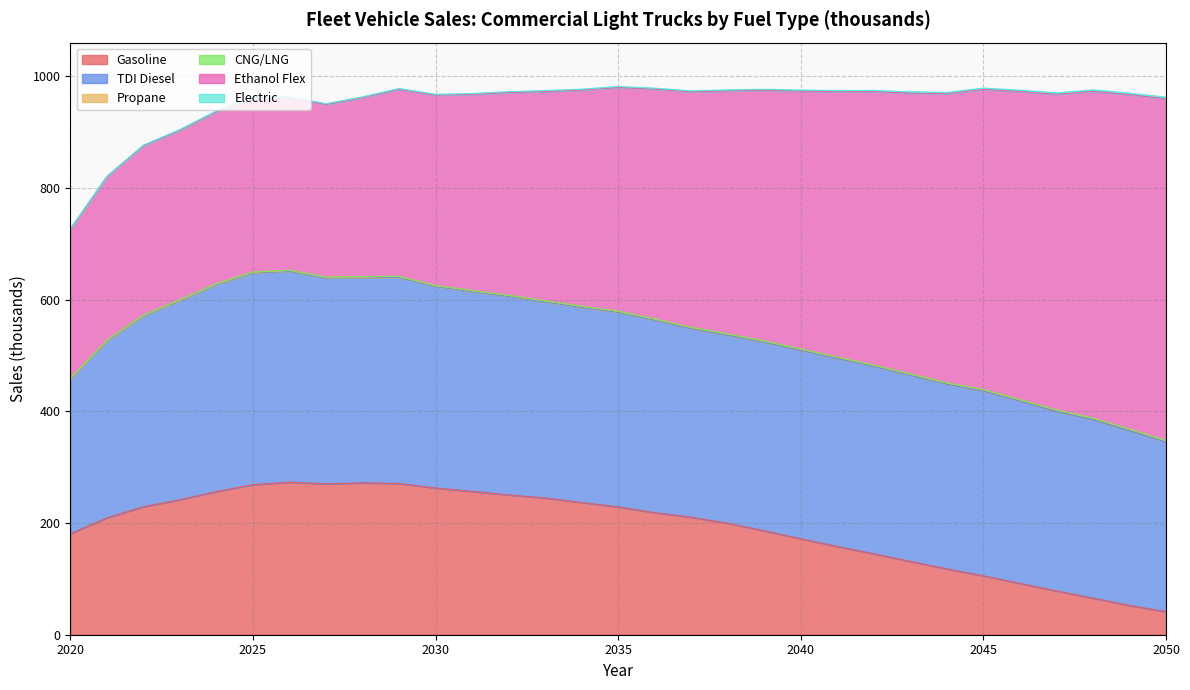

What are all the series names shown in the legend?

Gasoline, TDI Diesel, Propane, CNG/LNG, Ethanol Flex, Electric